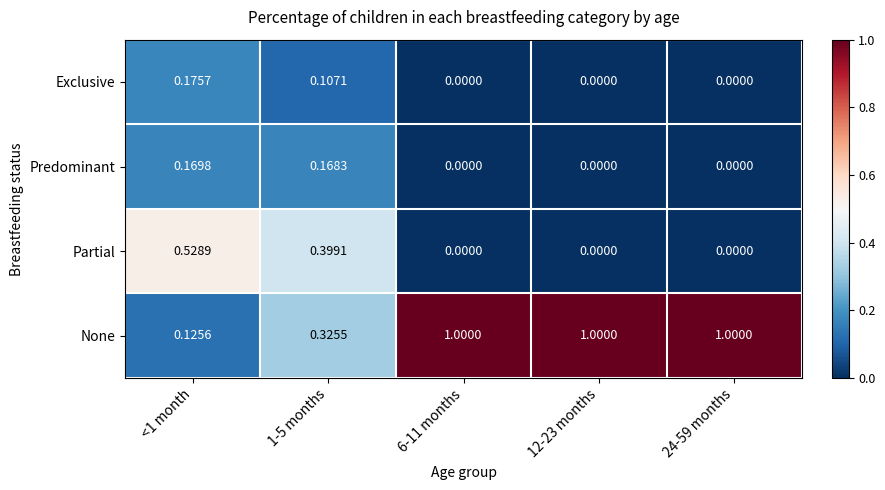

Is the value of Exclusive at 12-23 months greater than the value of None at <1 month?

No